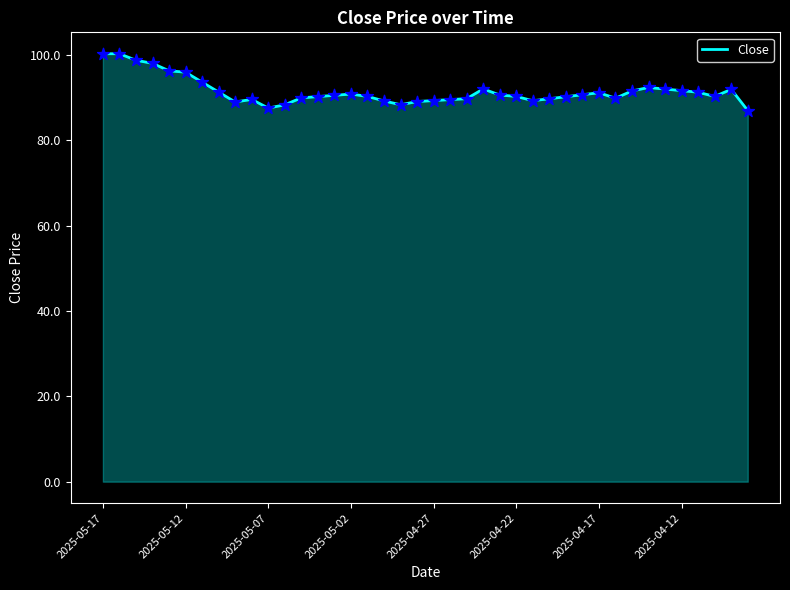

What is the maximum value shown in the chart?

100.3